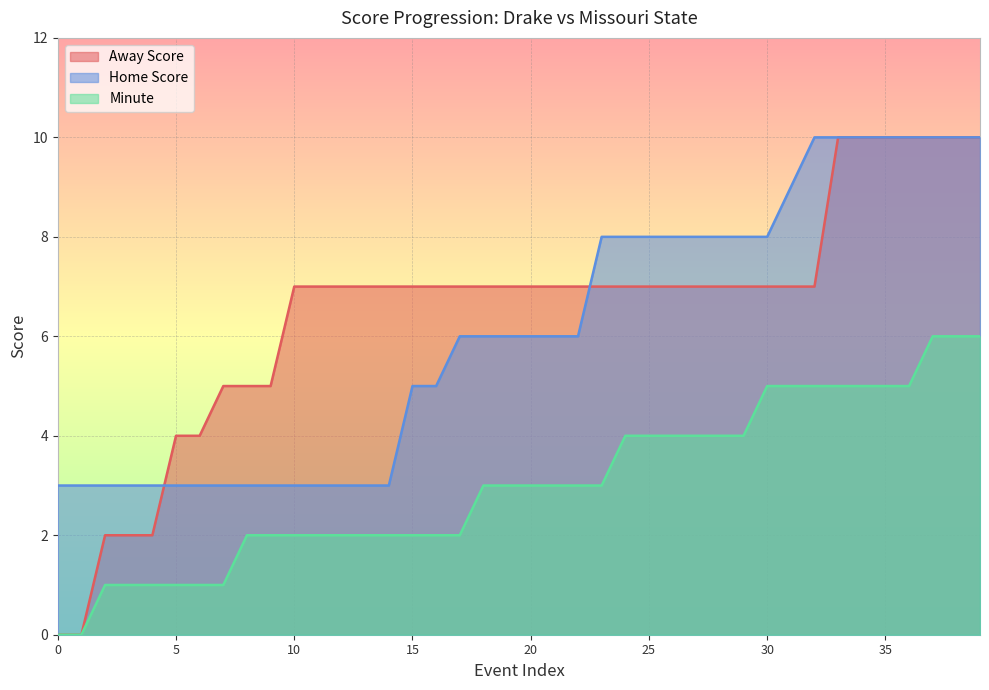

True or false: Away Score has more than 1 interior local peaks.

False